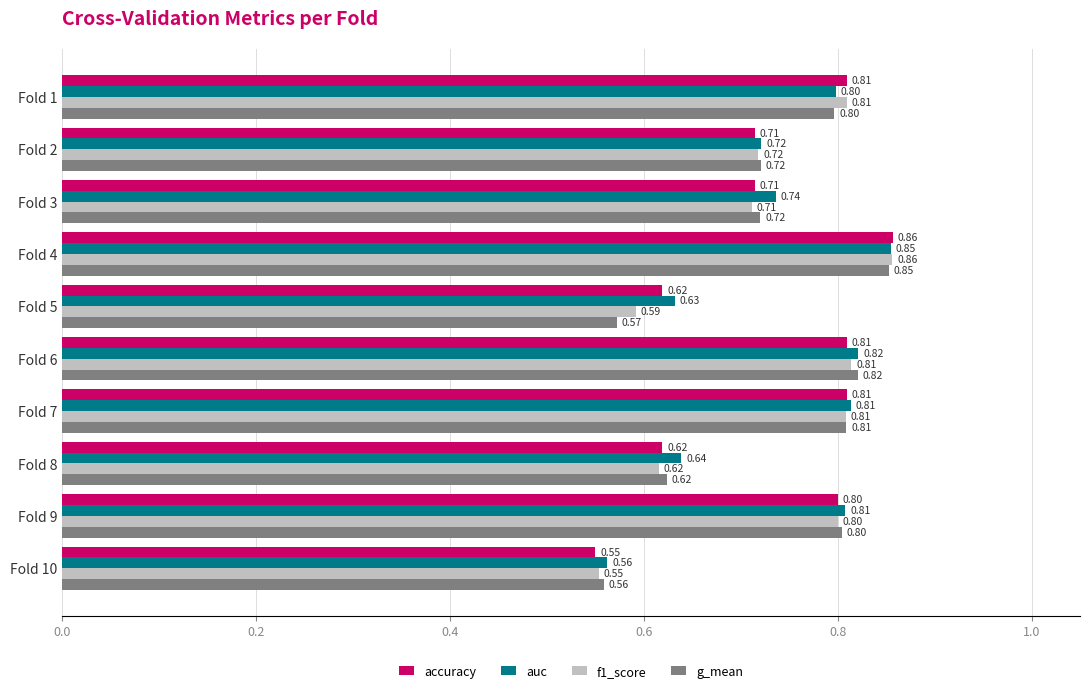

At how many categories does at least one series exceed 0?

10